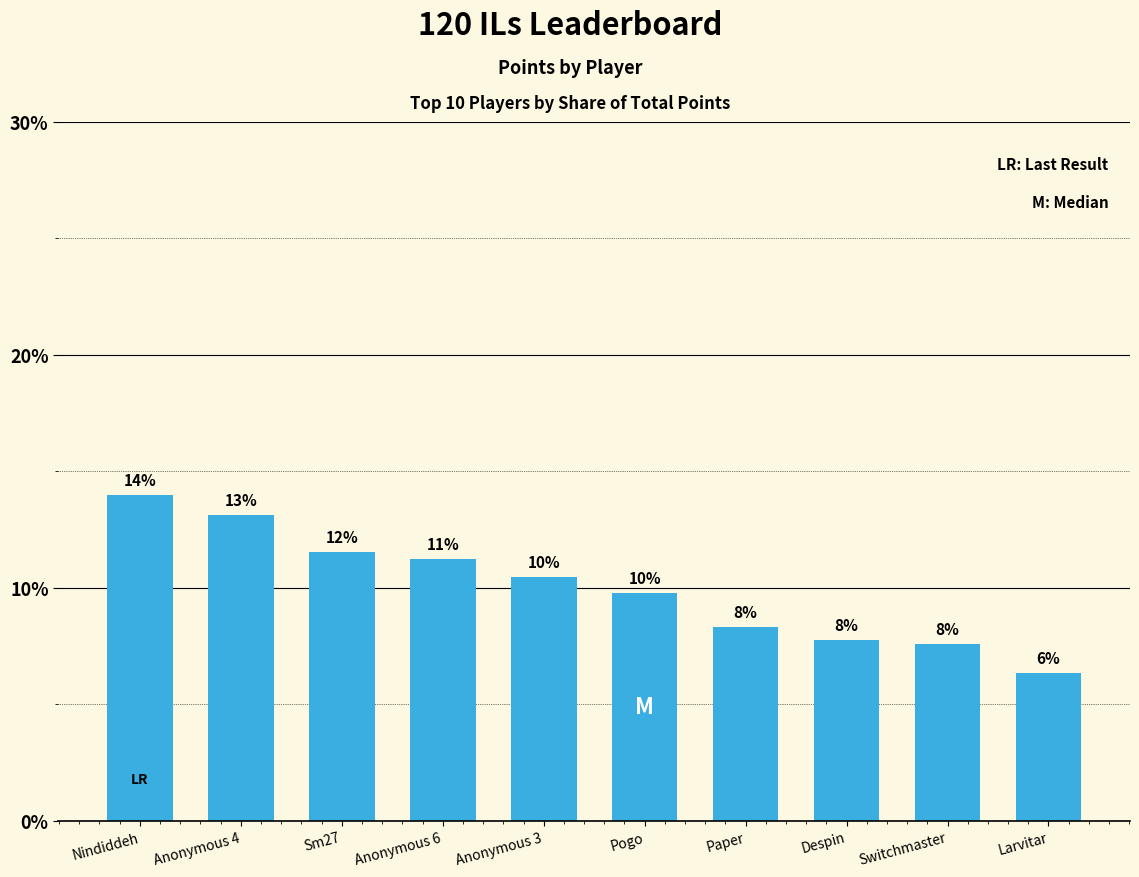

What is the change in value from Anonymous 4 to Switchmaster?

-5.5